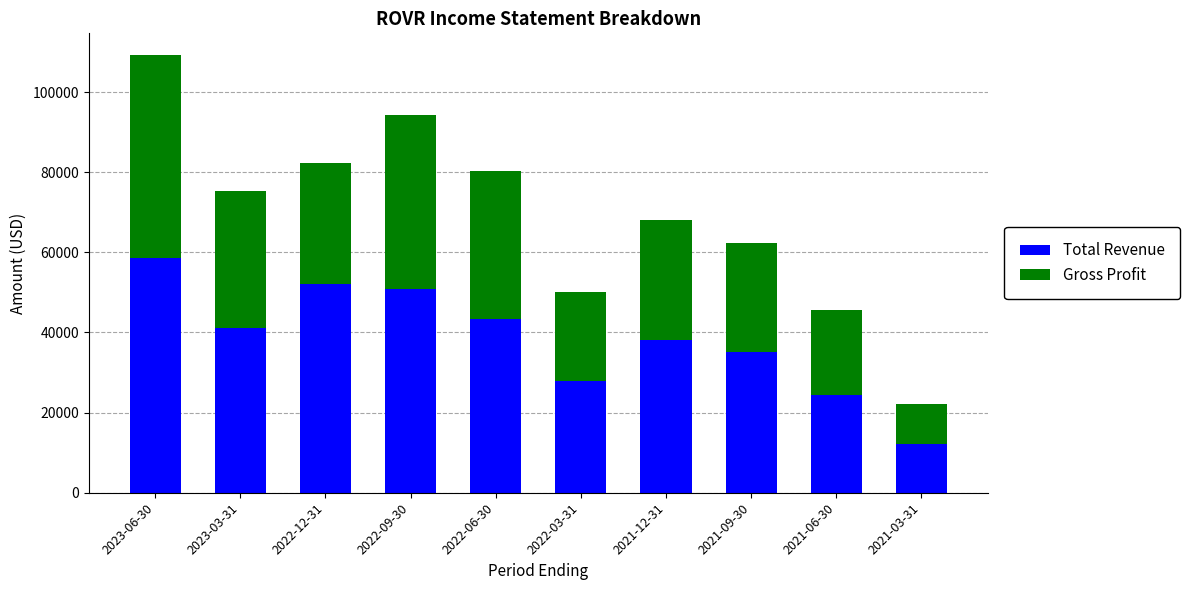

How many series are shown in this chart?

2